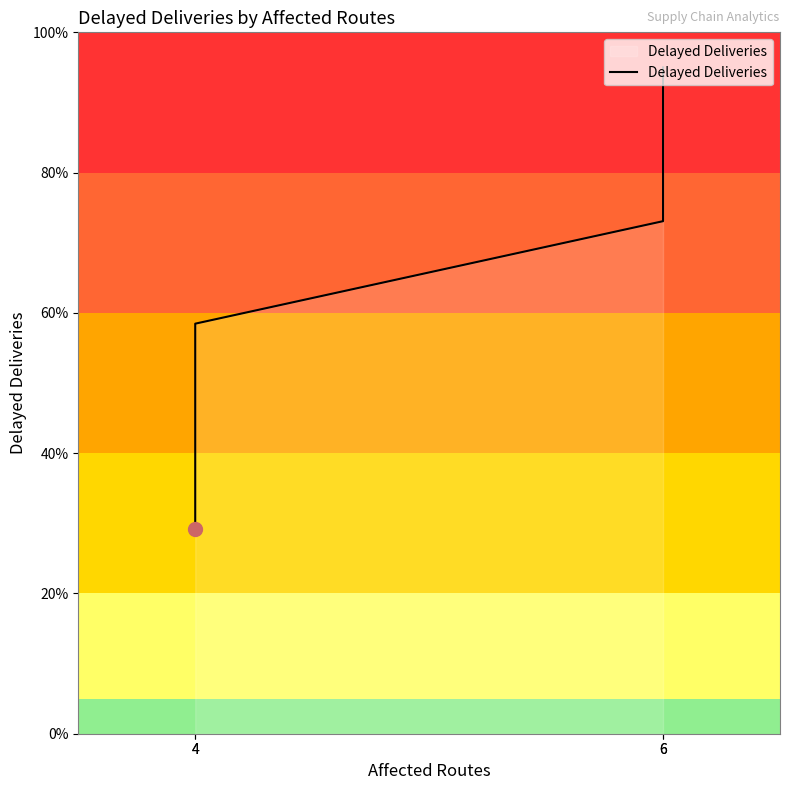

List the labels in order of value, smallest first.

4, 4, 6, 6